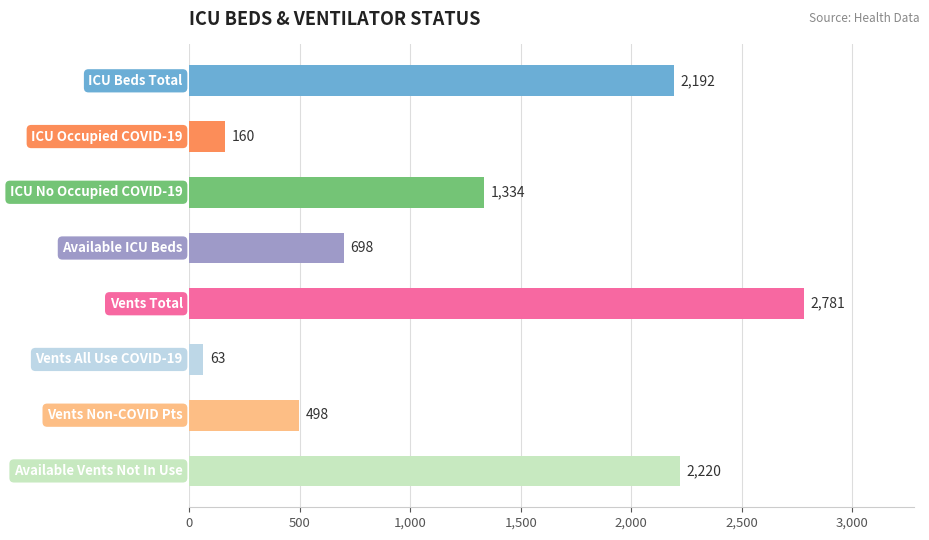

What is the difference between the maximum and minimum values?

2718